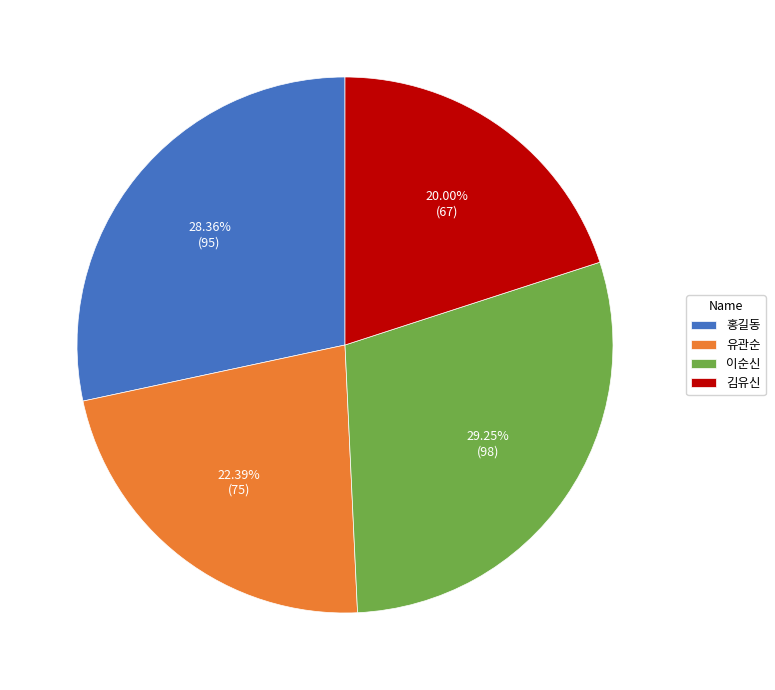

Combined, do 김유신 and 이순신 account for over 50%?

No